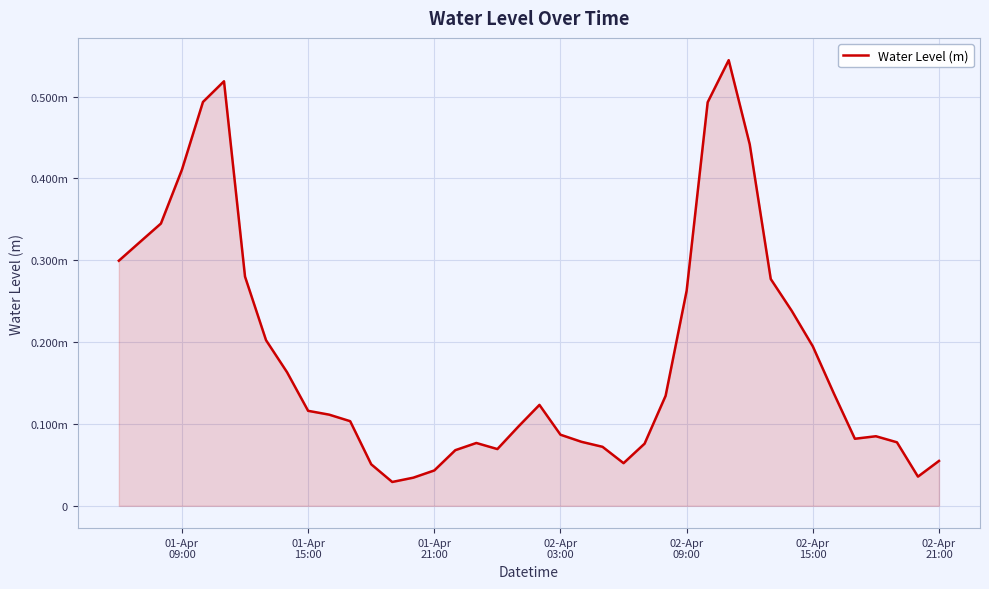

Does the chart display data point markers on the line(s)?

No